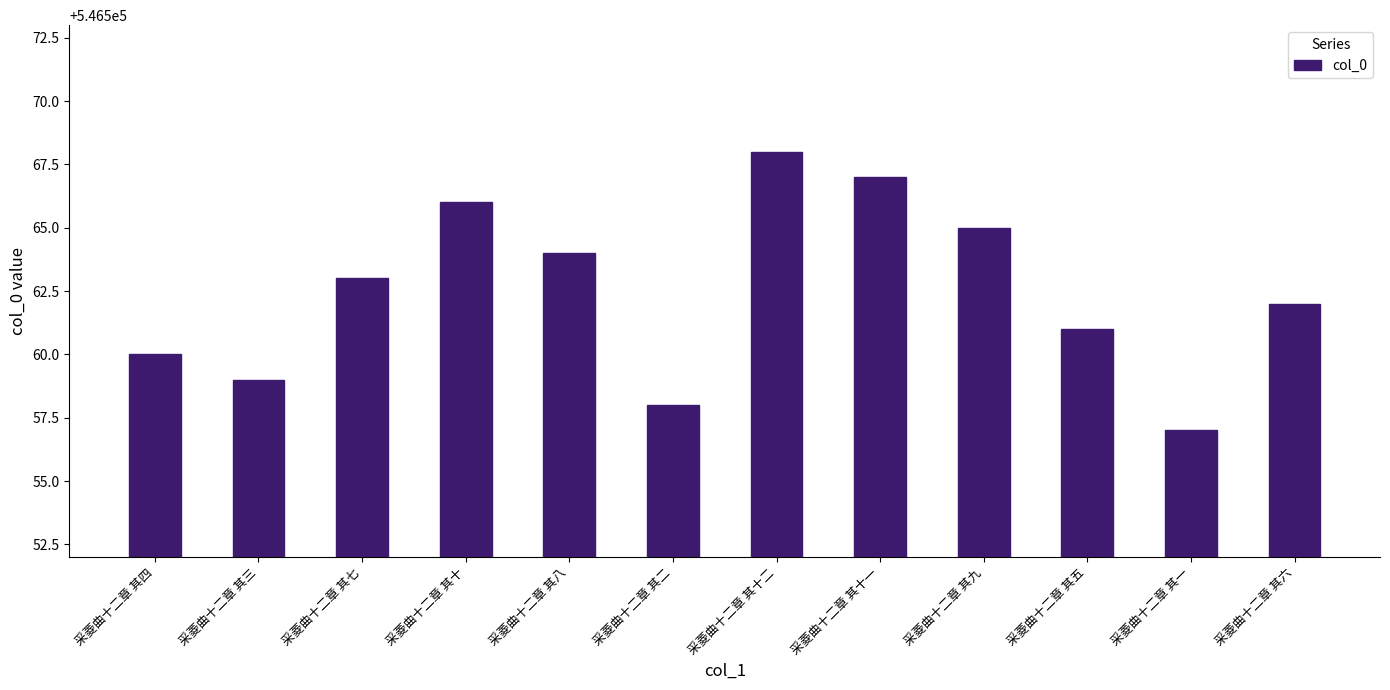

What is the ratio of the value at 采菱曲十二章 其九 to the value at 采菱曲十二章 其十二?

1.0